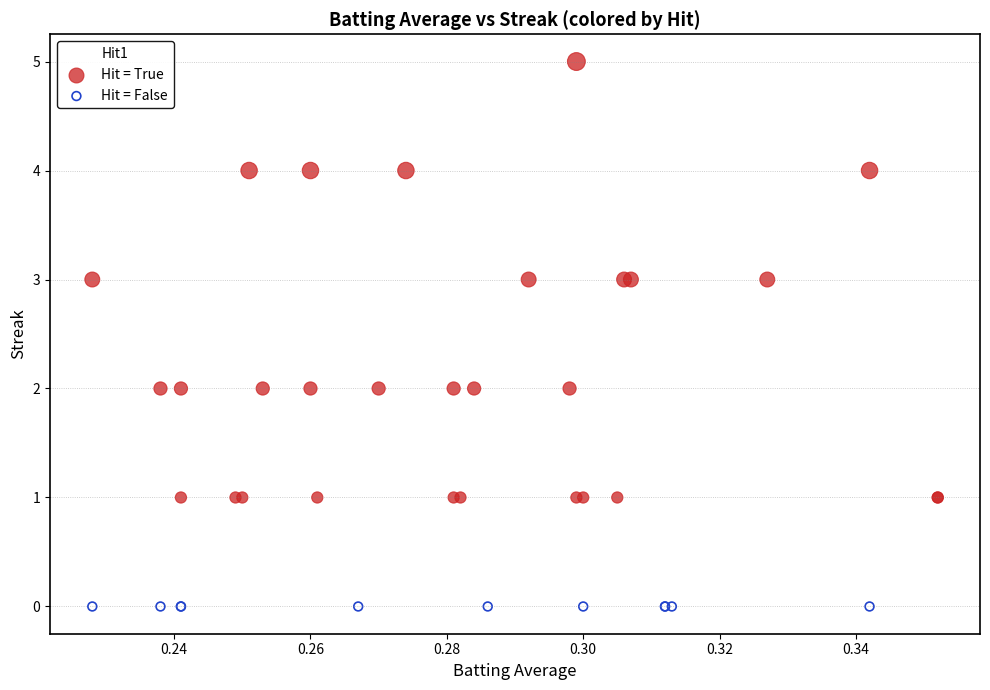

Which series contains the highest Y value?

Hit = True